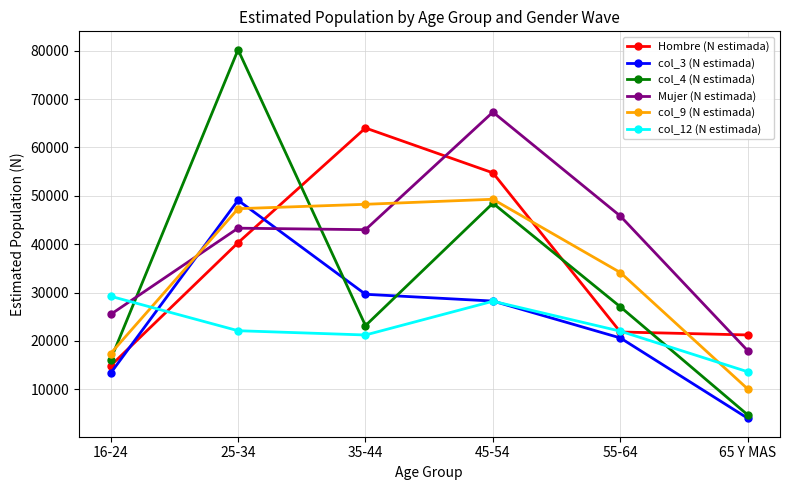

Does the chart display data point markers on the line(s)?

Yes